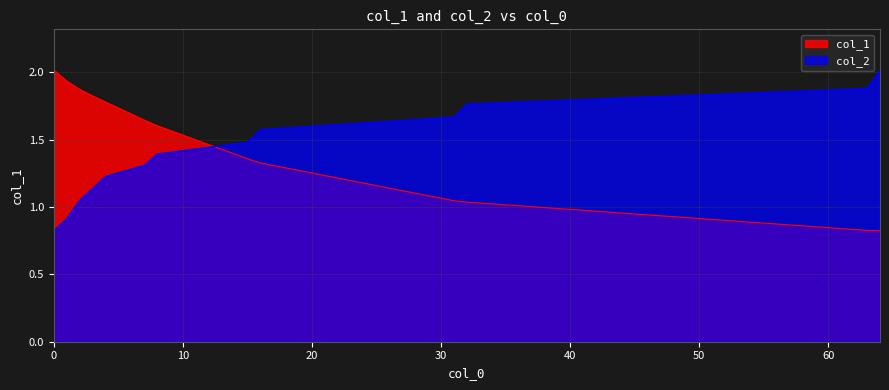

Where is col_2_scaled nearest to the value 1?

2